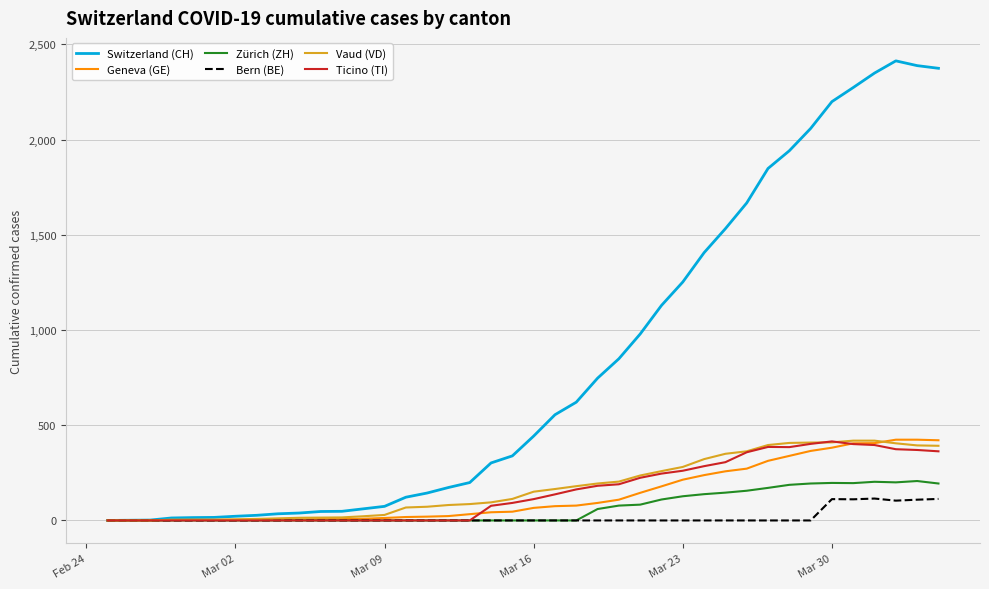

Which series has the largest total across all categories?

Switzerland (CH)